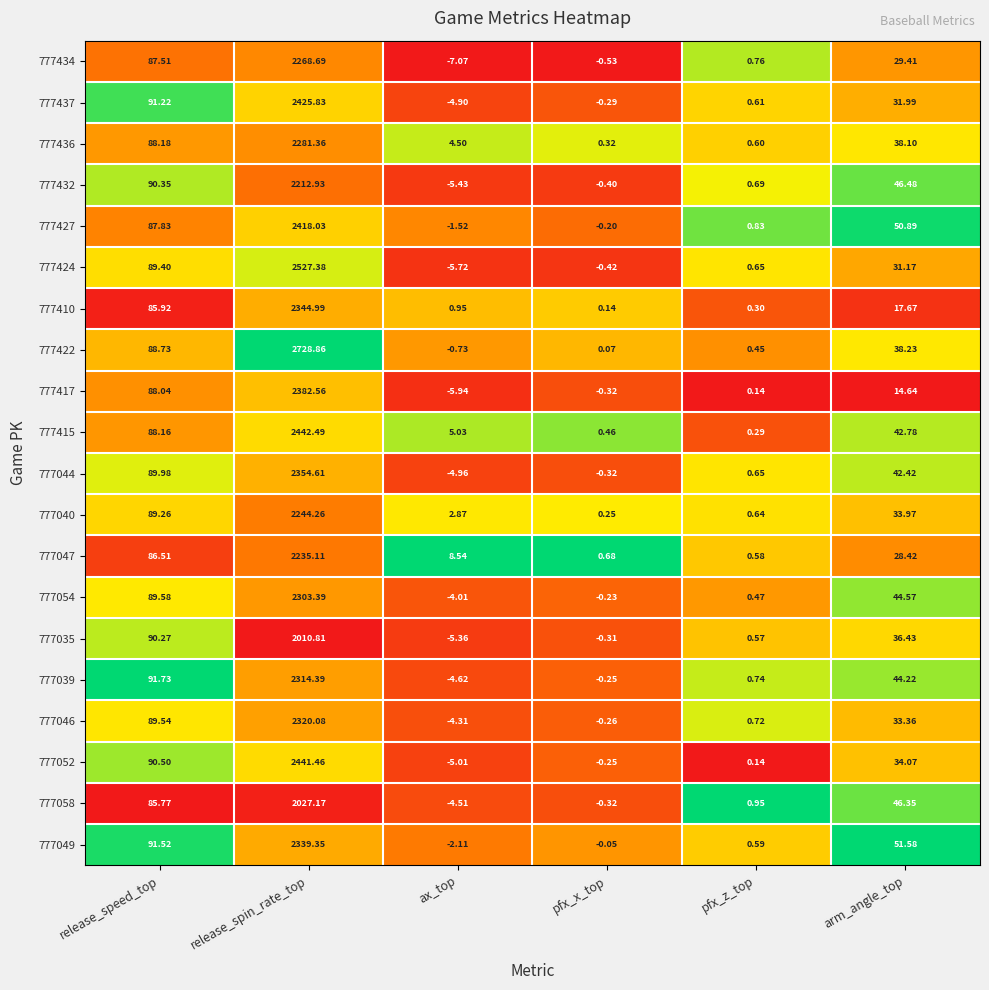

At how many categories does at least one series exceed 0?

6